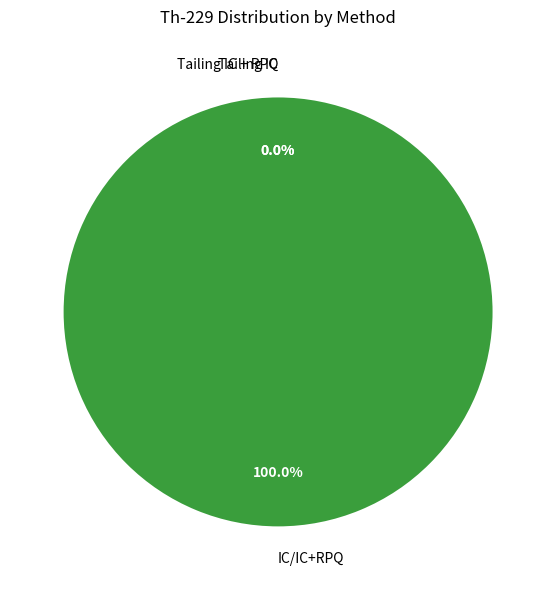

Does Tailing IC account for over 50% of the chart?

No